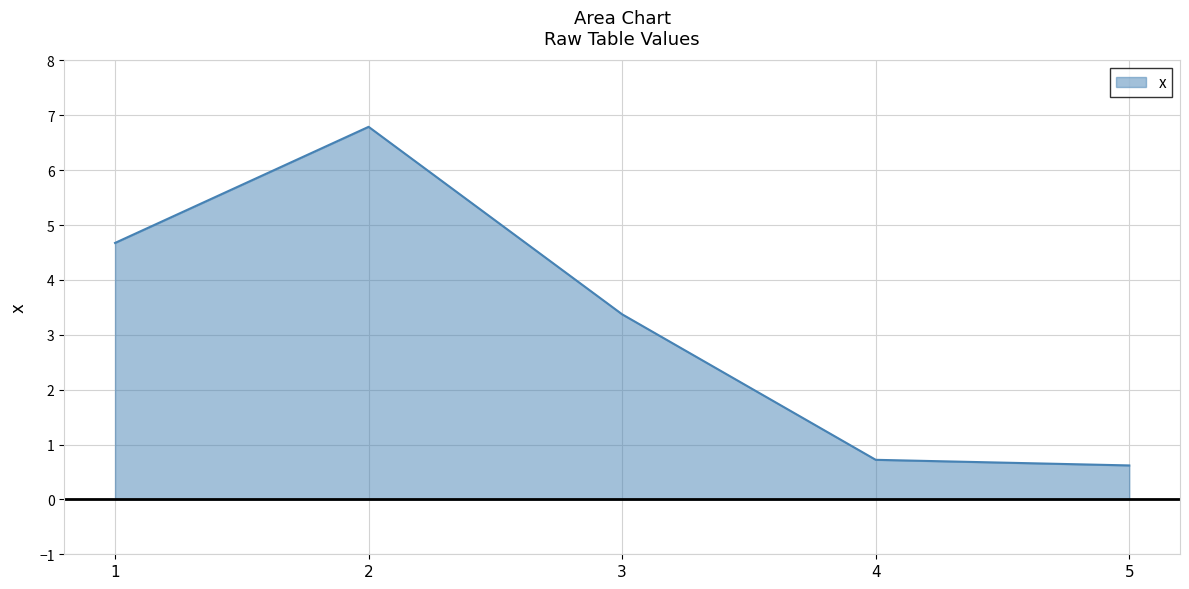

Count the number of data series in this chart.

1